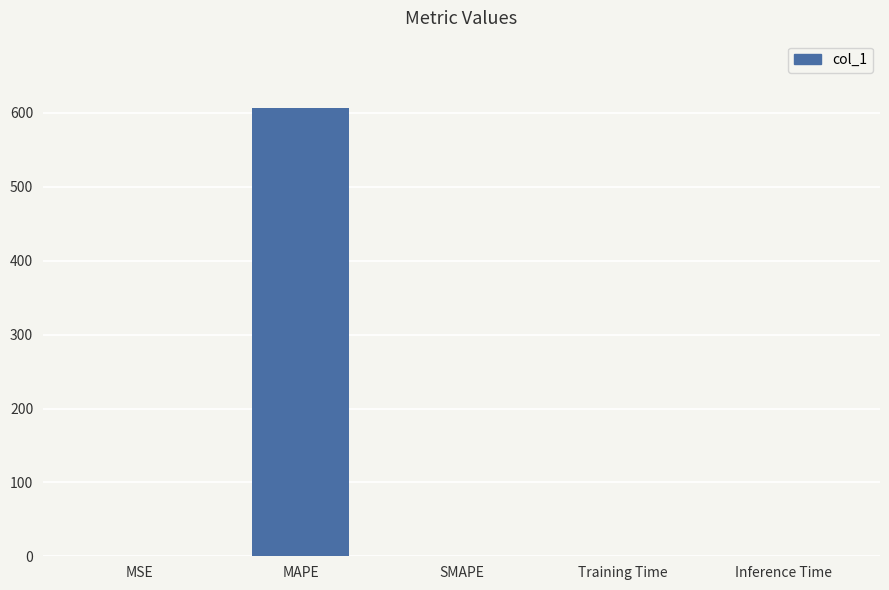

The value at MAPE is 606.8. True or false?

True